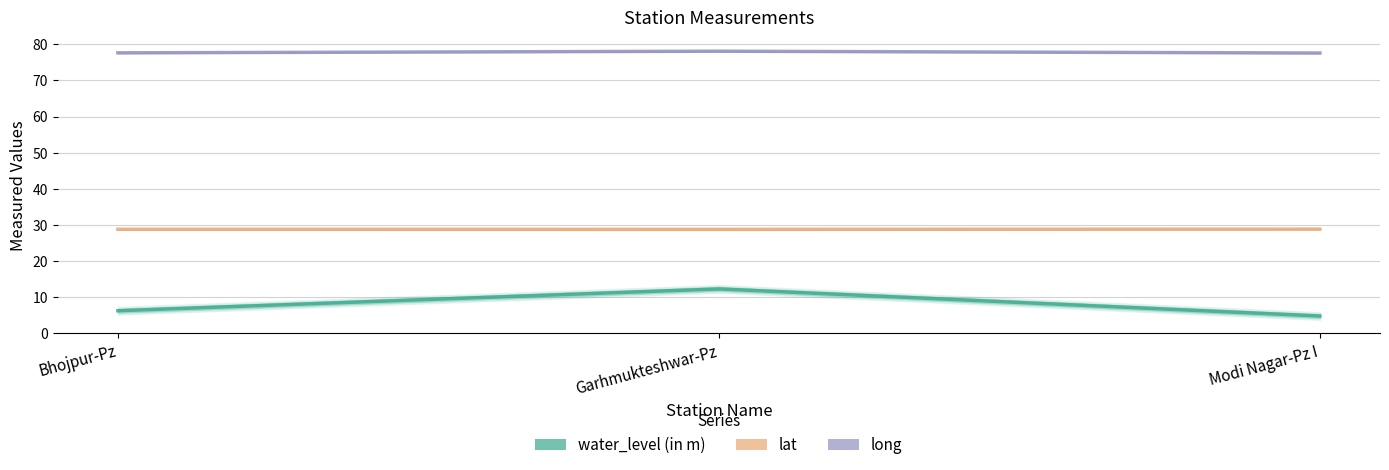

How many distinct data groups are displayed?

3